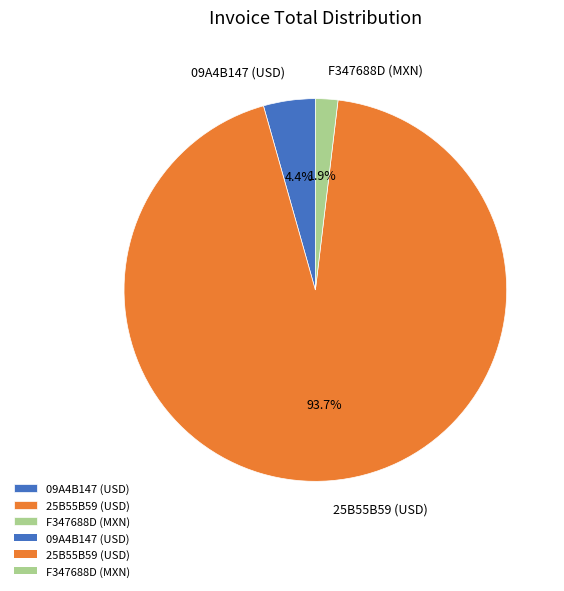

Rank the categories by value from lowest to highest.

F347688D (MXN), 09A4B147 (USD), 25B55B59 (USD)